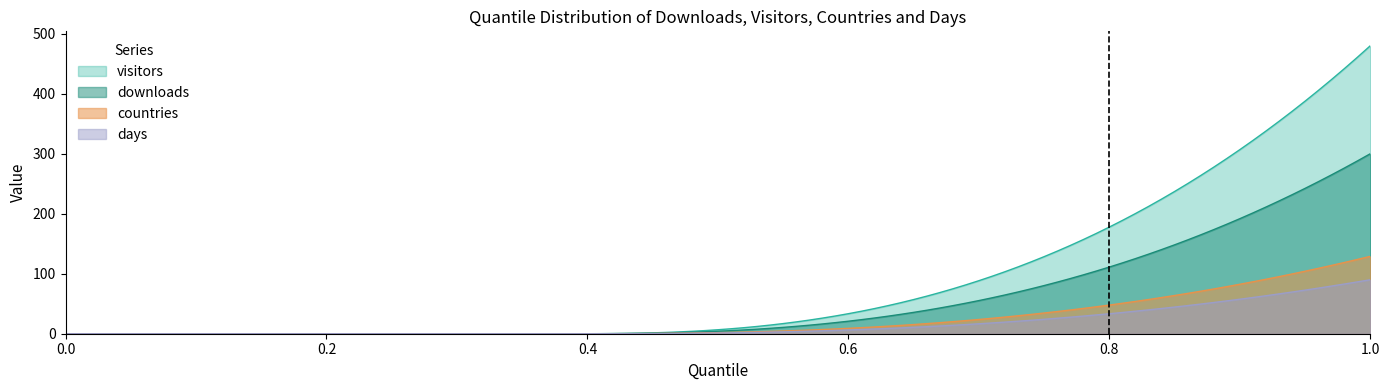

True or false: countries has a value of 130 at 1.0.

True